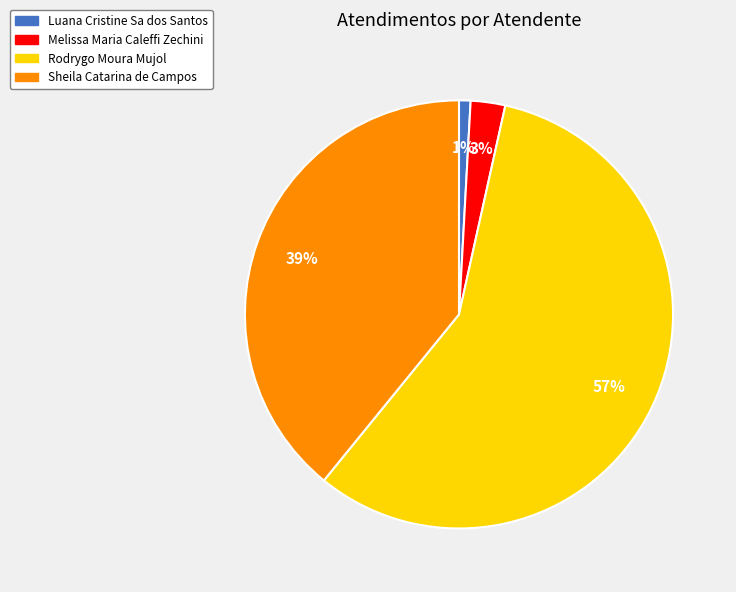

Is it true that Luana Cristine Sa dos Santos is 11% of the pie?

False